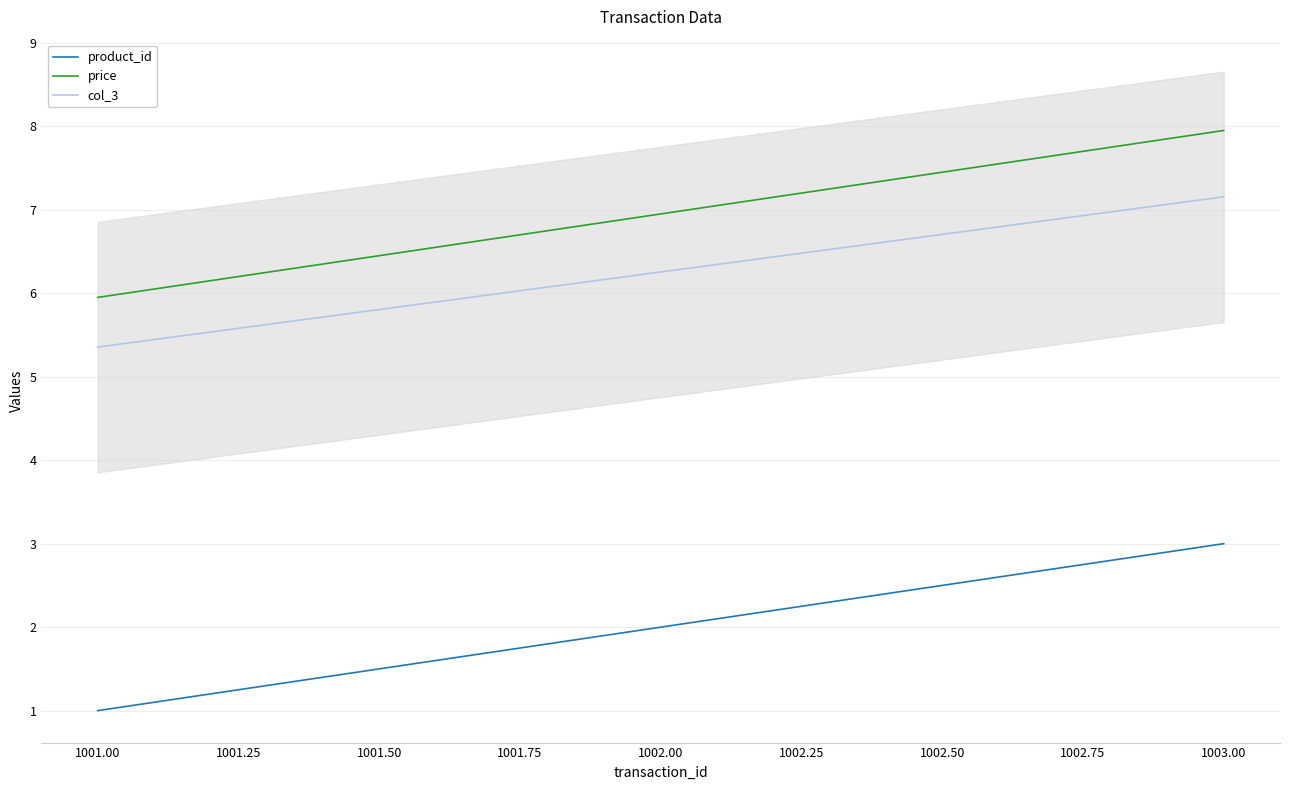

Reading left to right, list all the values displayed in this chart.

product_id: 1.0	2.0	3.0
price: 6.0	7.0	8.0
col_3: 5.4	6.3	7.2